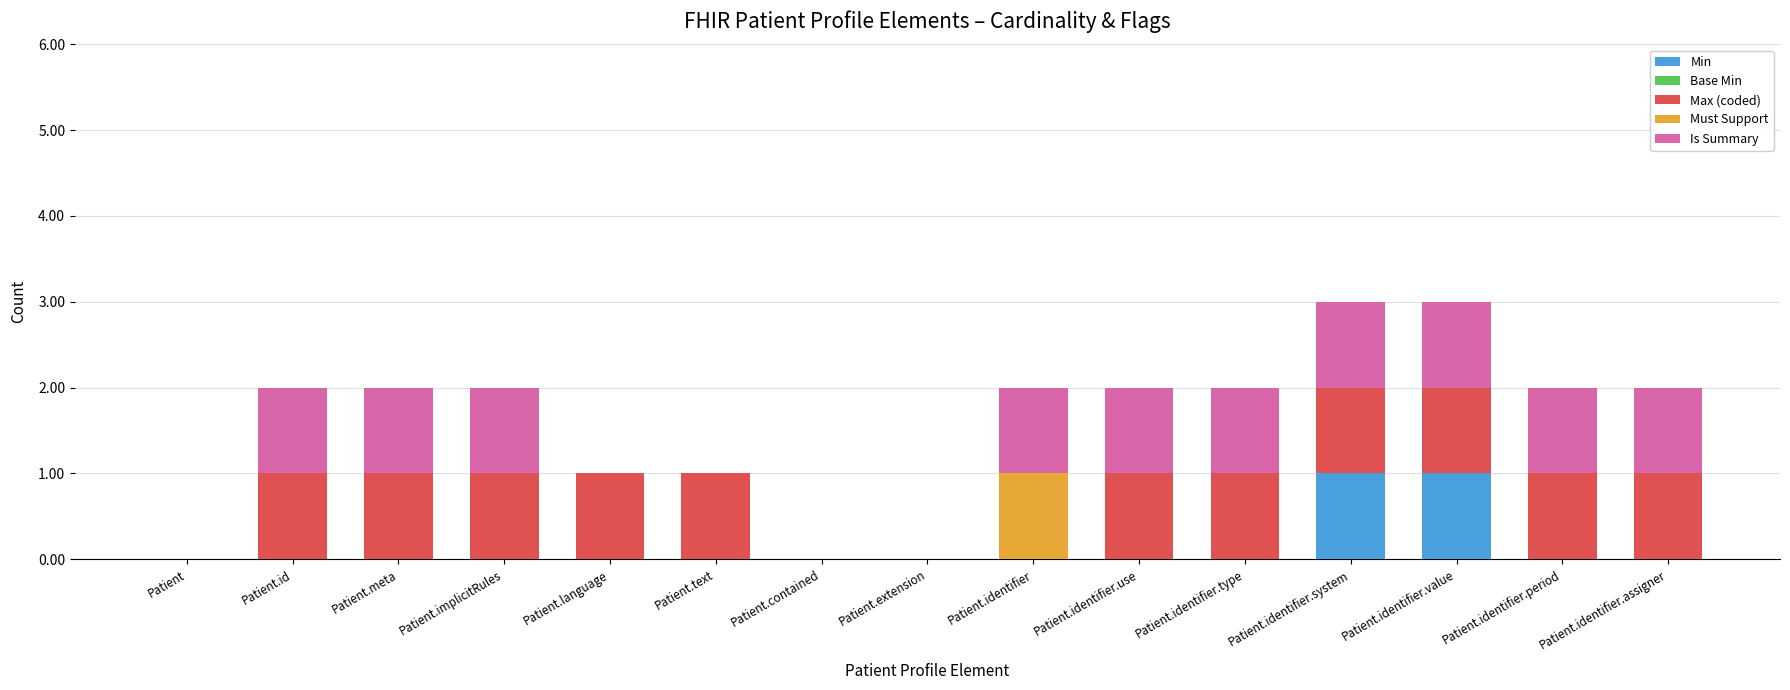

True or false: Min has a value of 1 at Patient.

False